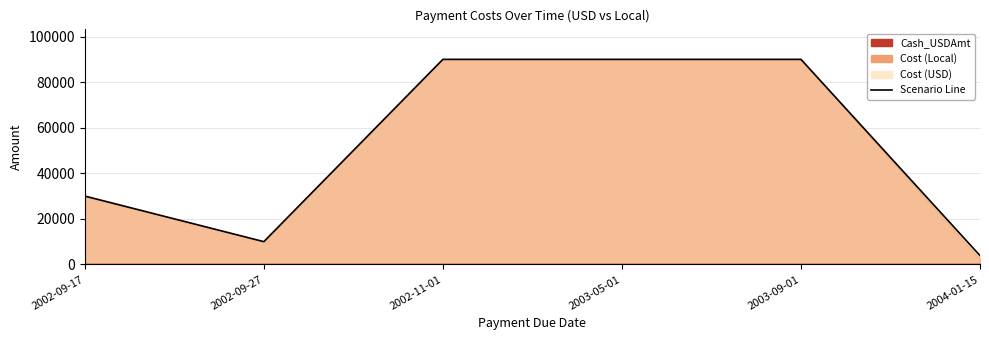

List the labels in order of Cost (Local) value, largest first.

2002-11-01, 2003-05-01, 2003-09-01, 2002-09-17, 2002-09-27, 2004-01-15